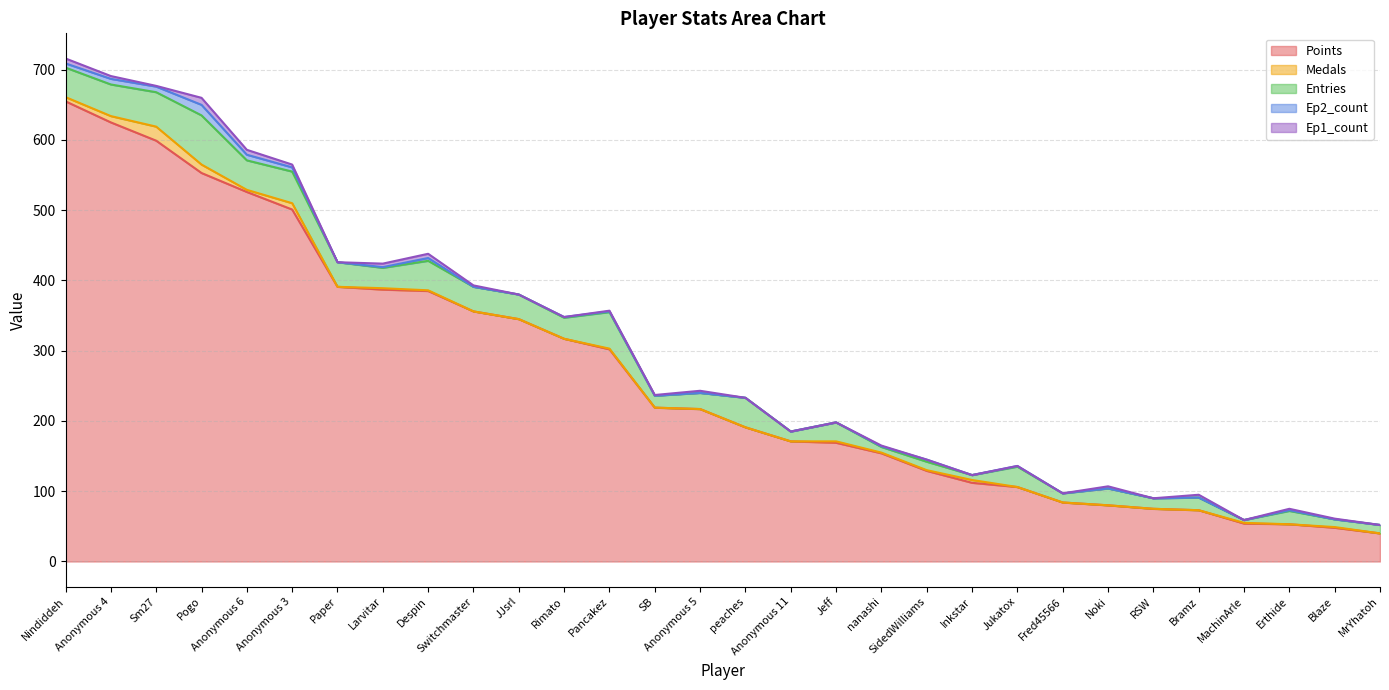

At how many categories does at least one series exceed 164?

18